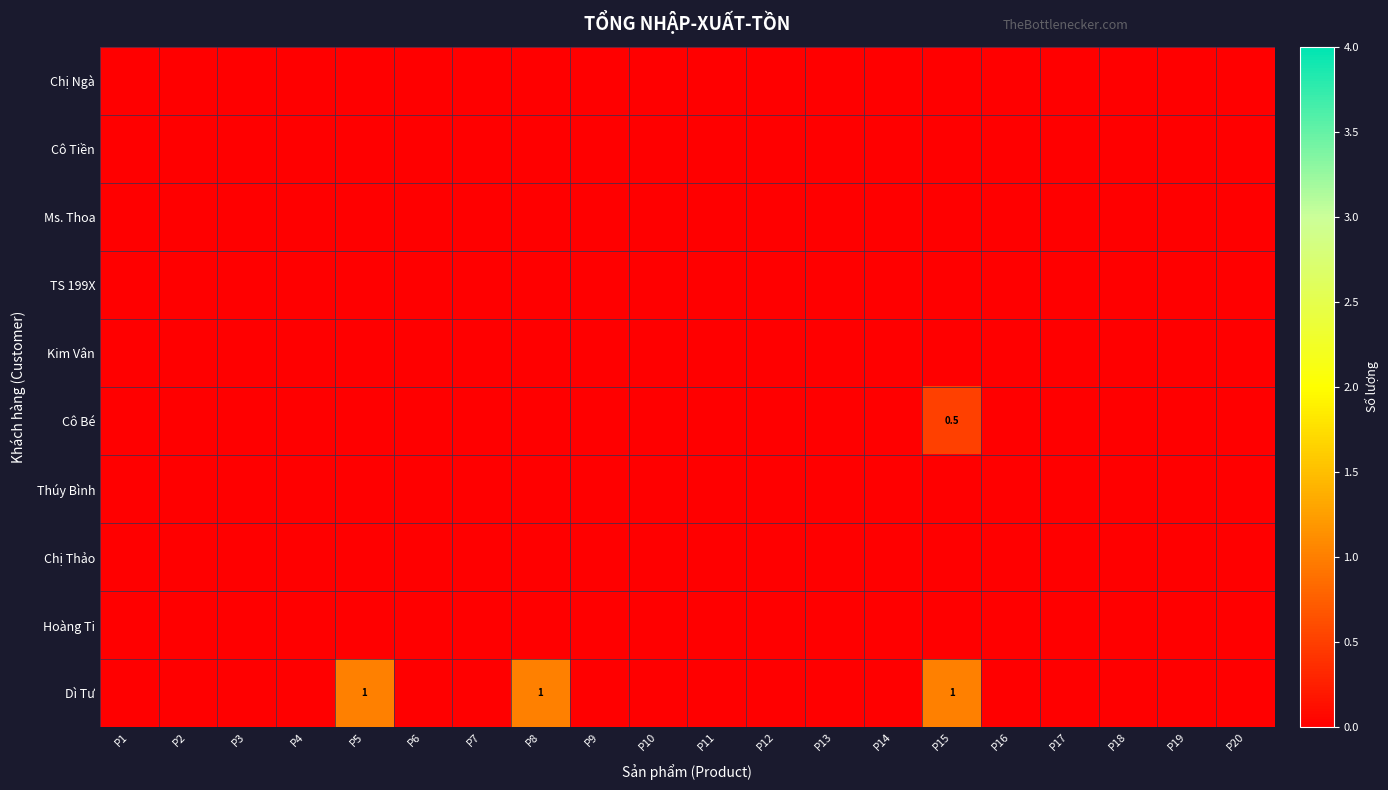

How many categories are shown in the chart?

20